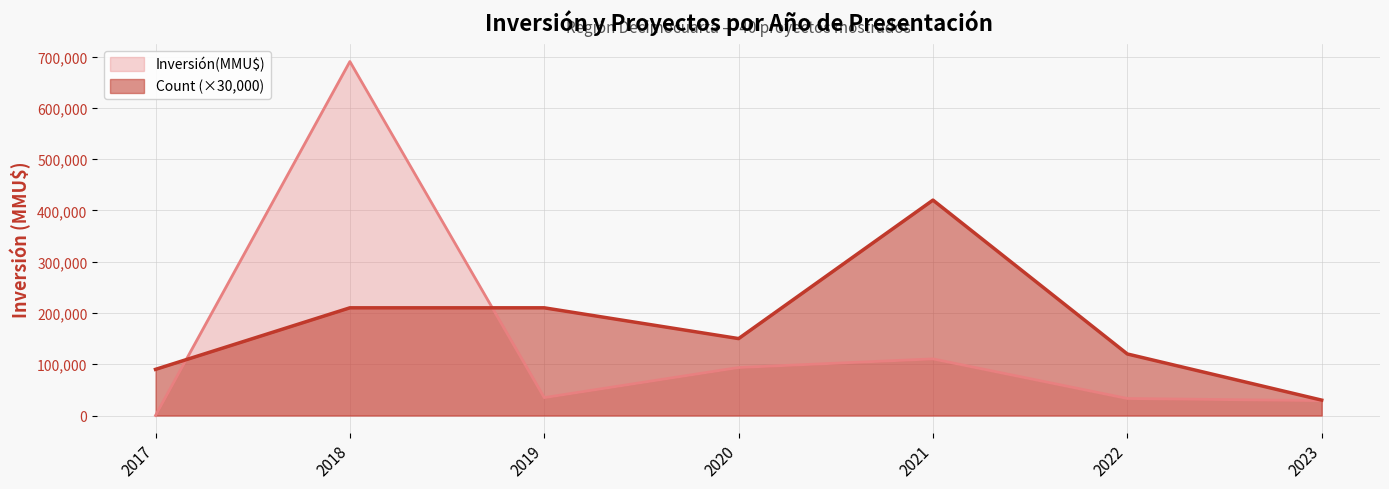

How many lines are shown in the chart?

2